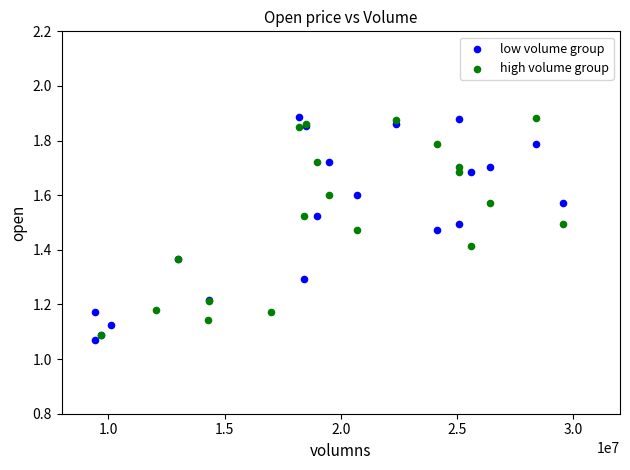

What are all the series names shown in the legend?

low volume group, high volume group